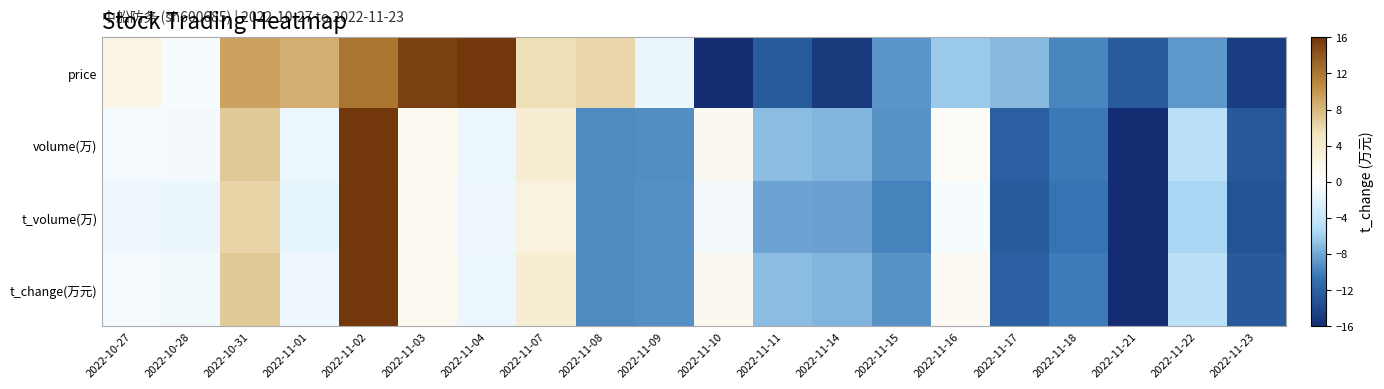

Reading left to right, what are all the values shown in this chart?

price: 2022-10-27=2.1	2022-10-28=-0.6	2022-10-31=9.3	2022-11-01=8.6	2022-11-02=12.1	2022-11-03=15.5	2022-11-04=16.0	2022-11-07=5.7	2022-11-08=6.2	2022-11-09=-1.4	2022-11-10=-16.0	2022-11-11=-12.5	2022-11-14=-15.0	2022-11-15=-9.0	2022-11-16=-6.3	2022-11-17=-7.1	2022-11-18=-9.7	2022-11-21=-12.5	2022-11-22=-8.8	2022-11-23=-14.9
volume(万): 2022-10-27=-0.7	2022-10-28=-0.9	2022-10-31=6.9	2022-11-01=-1.3	2022-11-02=16.0	2022-11-03=1.2	2022-11-04=-1.3	2022-11-07=3.6	2022-11-08=-9.5	2022-11-09=-9.3	2022-11-10=1.3	2022-11-11=-7.0	2022-11-14=-7.3	2022-11-15=-9.0	2022-11-16=0.8	2022-11-17=-12.1	2022-11-18=-10.3	2022-11-21=-16.0	2022-11-22=-4.8	2022-11-23=-12.6
t_volume(万): 2022-10-27=-1.2	2022-10-28=-1.5	2022-10-31=6.3	2022-11-01=-1.6	2022-11-02=16.0	2022-11-03=0.9	2022-11-04=-1.1	2022-11-07=2.7	2022-11-08=-9.4	2022-11-09=-9.2	2022-11-10=-0.8	2022-11-11=-8.2	2022-11-14=-8.3	2022-11-15=-9.8	2022-11-16=-0.6	2022-11-17=-12.5	2022-11-18=-10.6	2022-11-21=-16.0	2022-11-22=-5.7	2022-11-23=-13.1
t_change(万元): 2022-10-27=-0.7	2022-10-28=-0.9	2022-10-31=7.0	2022-11-01=-1.2	2022-11-02=16.0	2022-11-03=1.2	2022-11-04=-1.3	2022-11-07=3.7	2022-11-08=-9.5	2022-11-09=-9.2	2022-11-10=1.3	2022-11-11=-7.0	2022-11-14=-7.3	2022-11-15=-9.0	2022-11-16=0.9	2022-11-17=-12.0	2022-11-18=-10.2	2022-11-21=-16.0	2022-11-22=-4.7	2022-11-23=-12.6